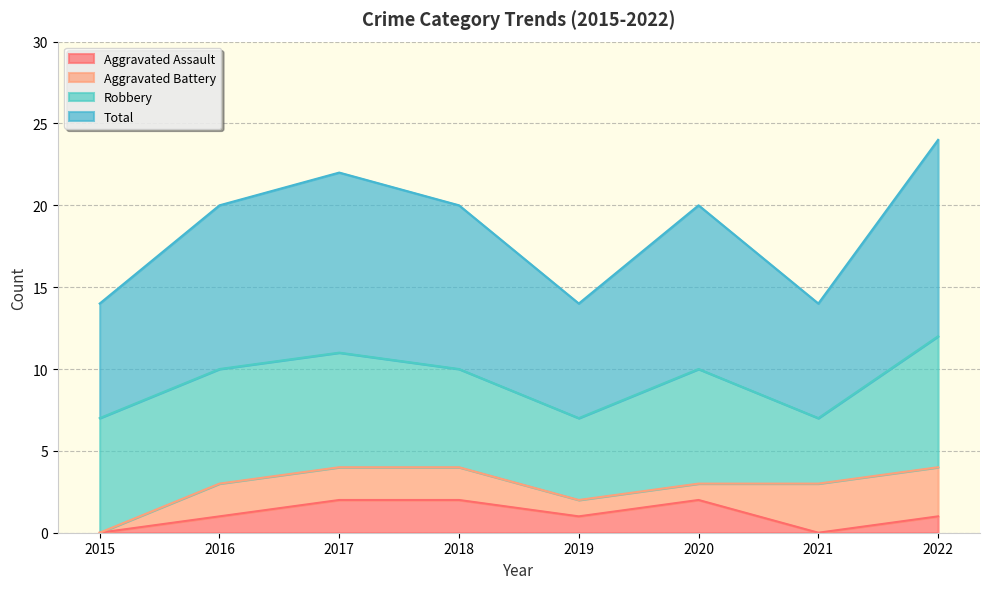

Count the number of categories in the chart.

8